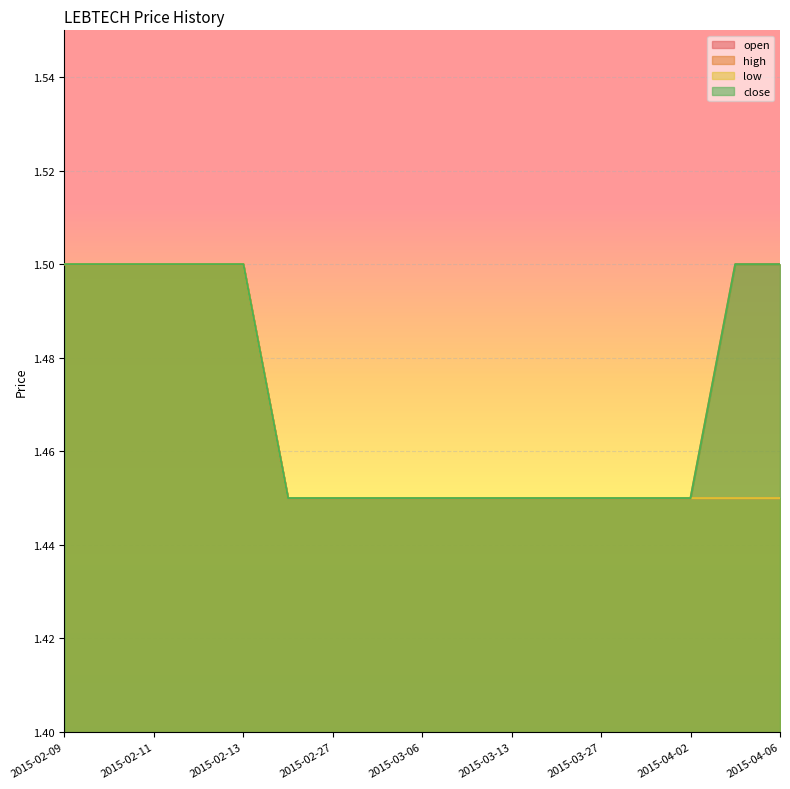

What is the sum of all high values?

25.0